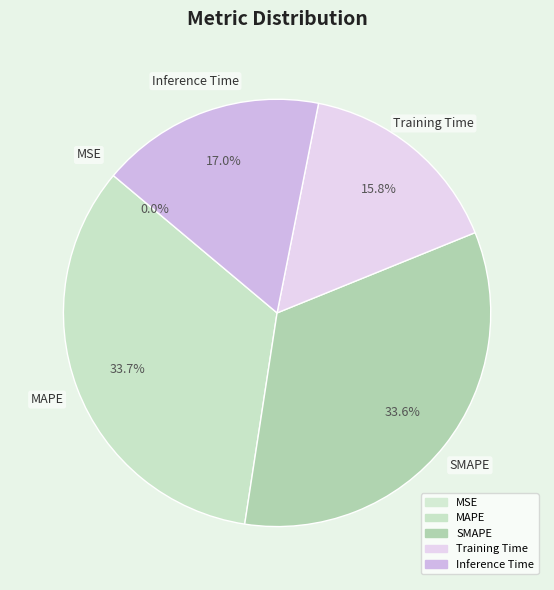

Does Training Time represent more than half of the total?

No